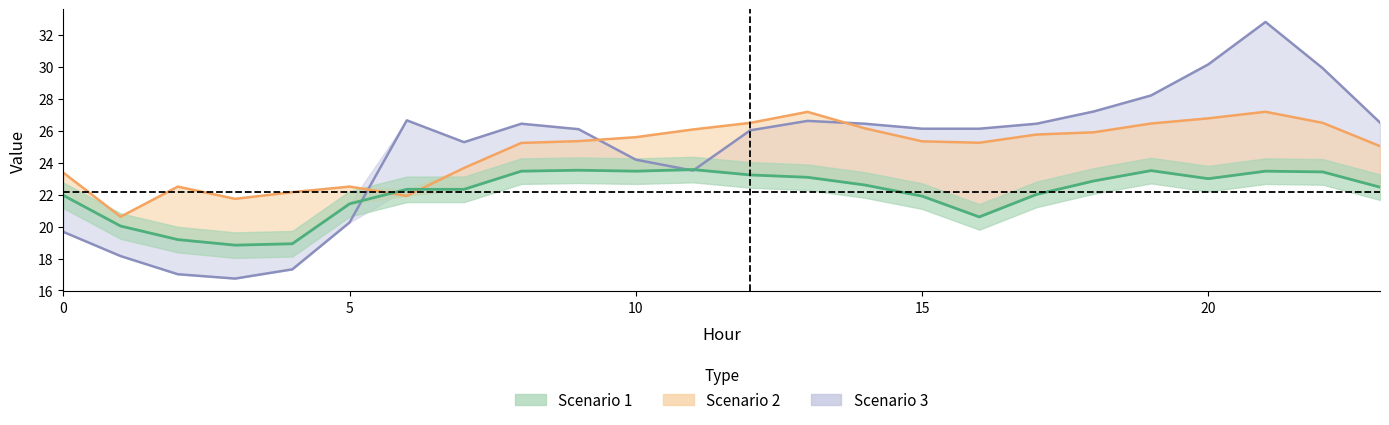

After their last crossing, which series has the higher values: Scenario 3 or Scenario 2?

Scenario 3